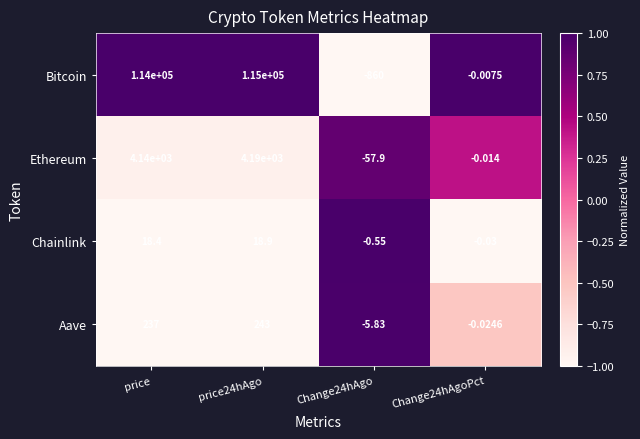

At Change24hAgo, list the series in order from largest to smallest.

Chainlink, Aave, Ethereum, Bitcoin